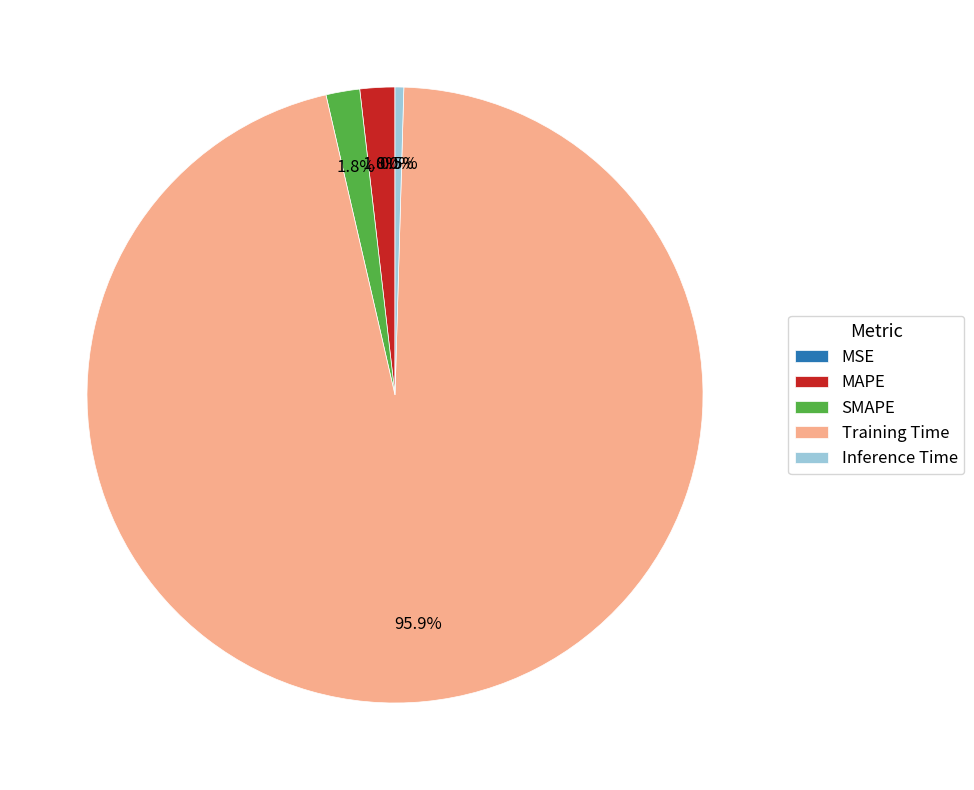

Which slice is the largest?

Training Time